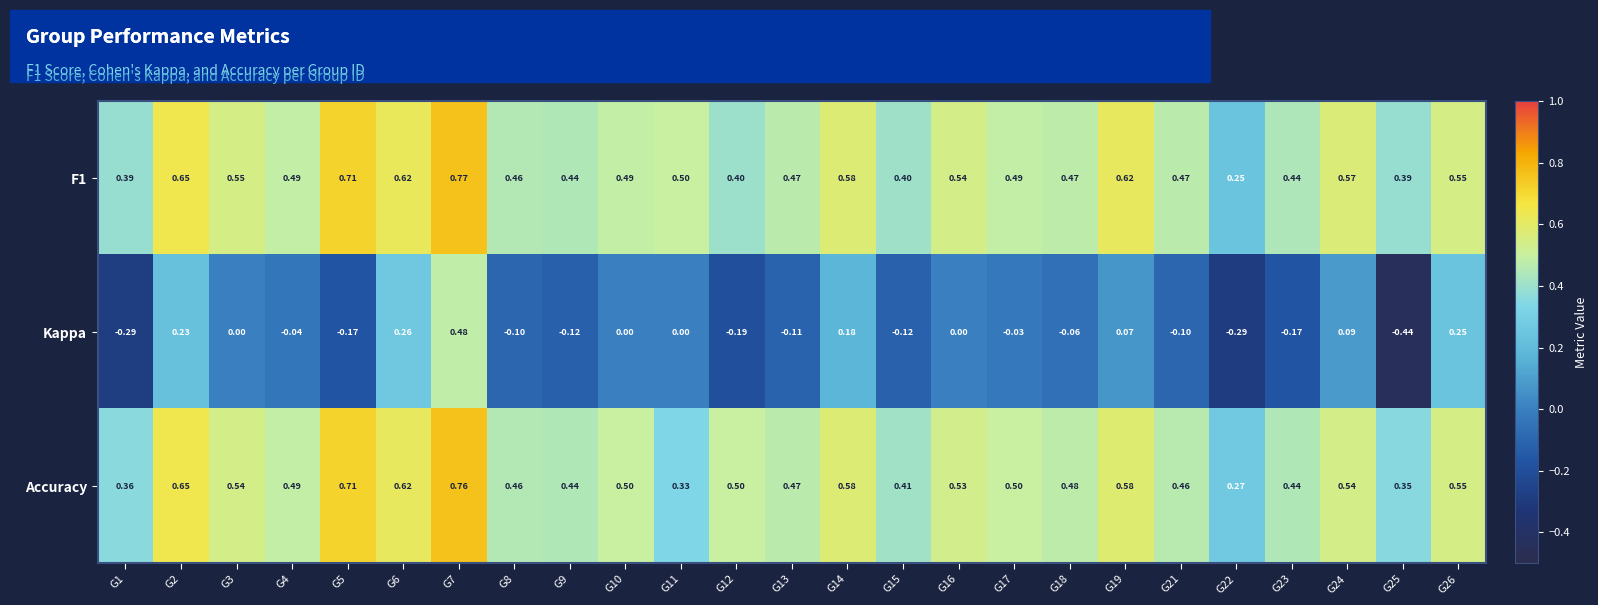

Which series changed the most between G14 and G22?

Kappa